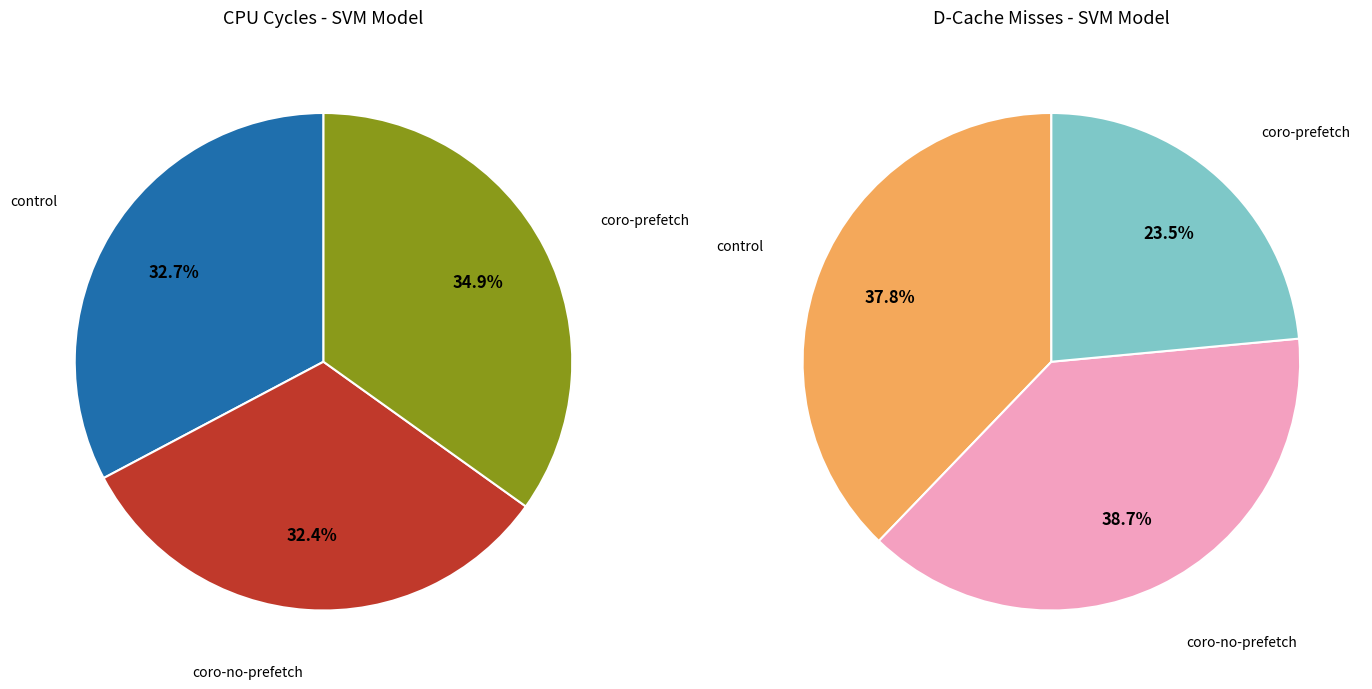

What percentage is the coro-prefetch slice, to the nearest percent?

35%